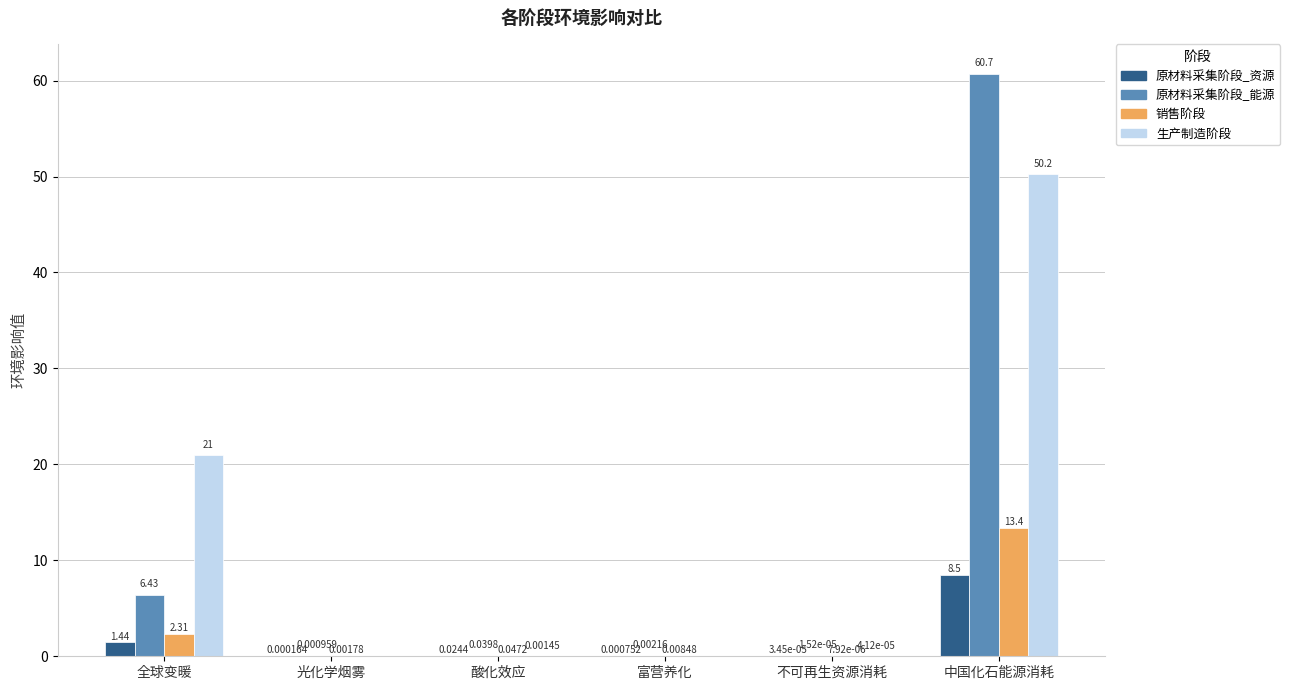

What is the total value across all series at 中国化石能源消耗?

132.8